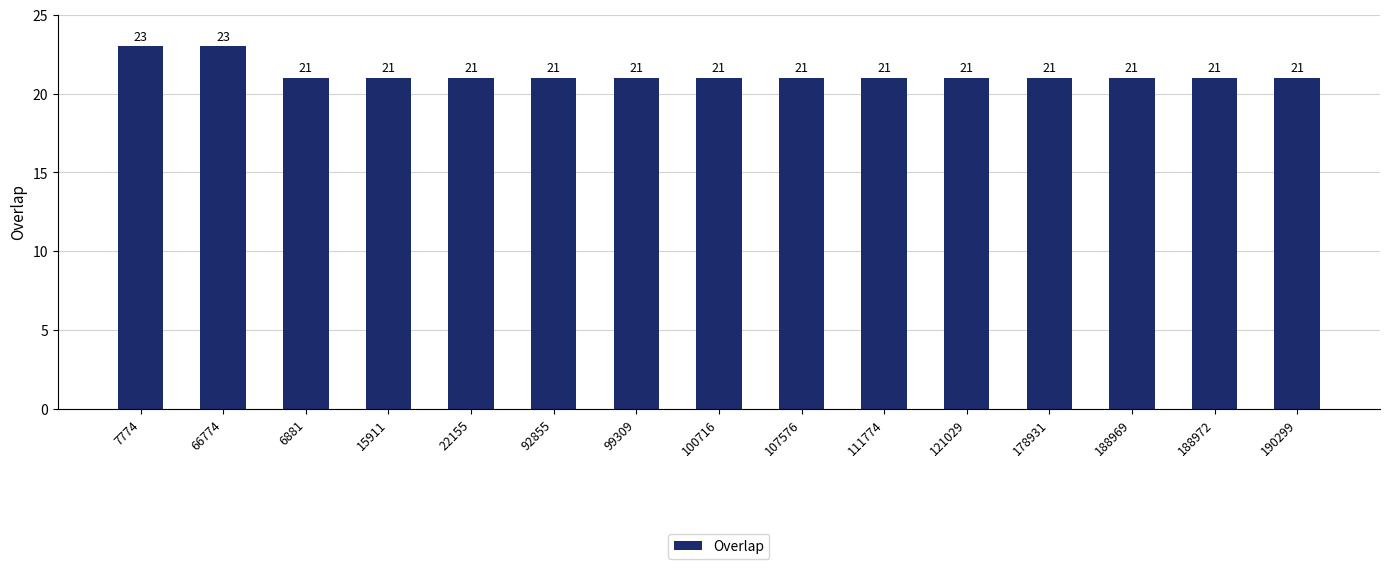

What is the smallest value displayed?

21